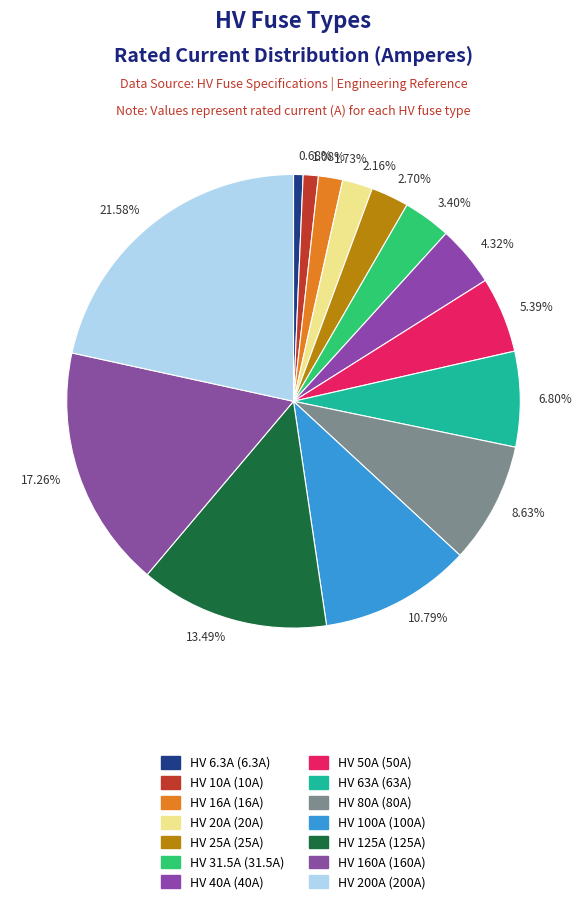

Is HV 16A the majority of the pie?

No